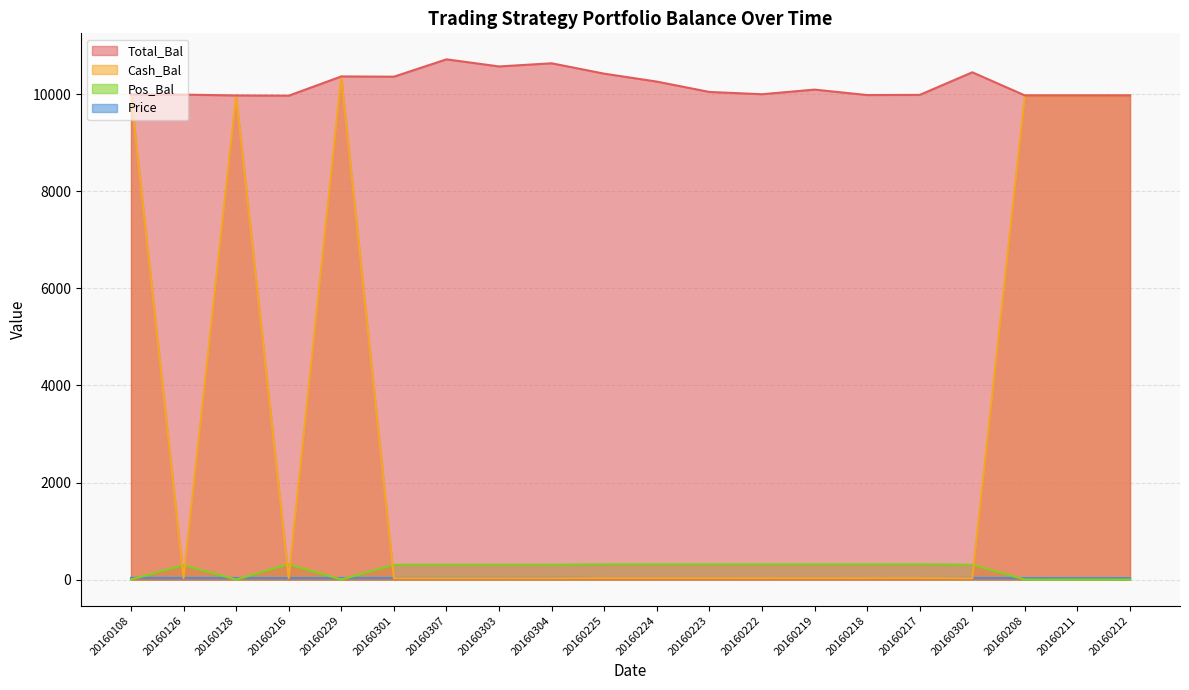

True or false: Price has a value of 59.9 at 20160128.

False